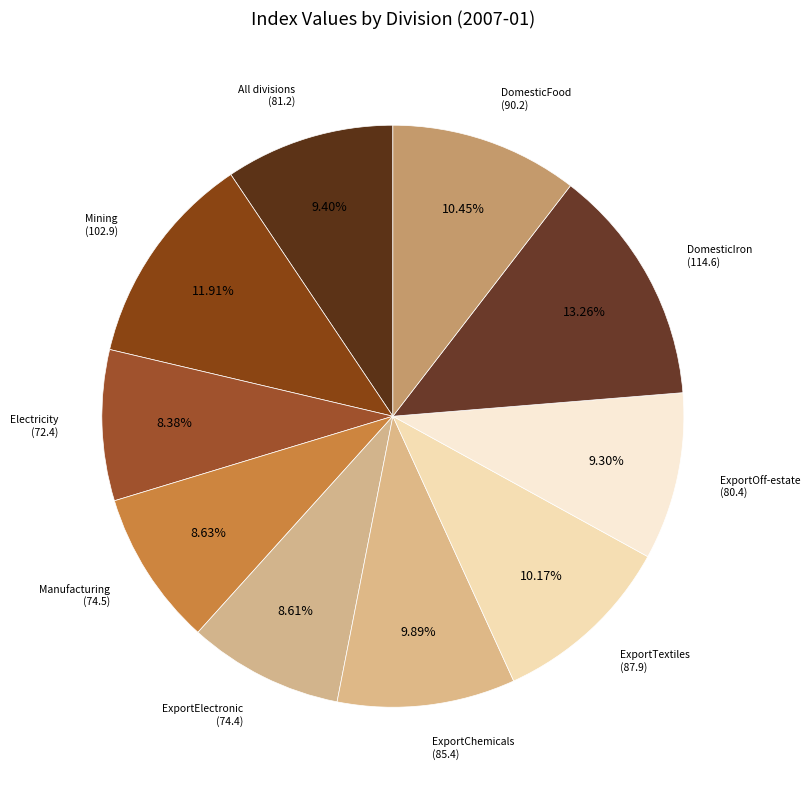

How many slices are in this pie chart?

10